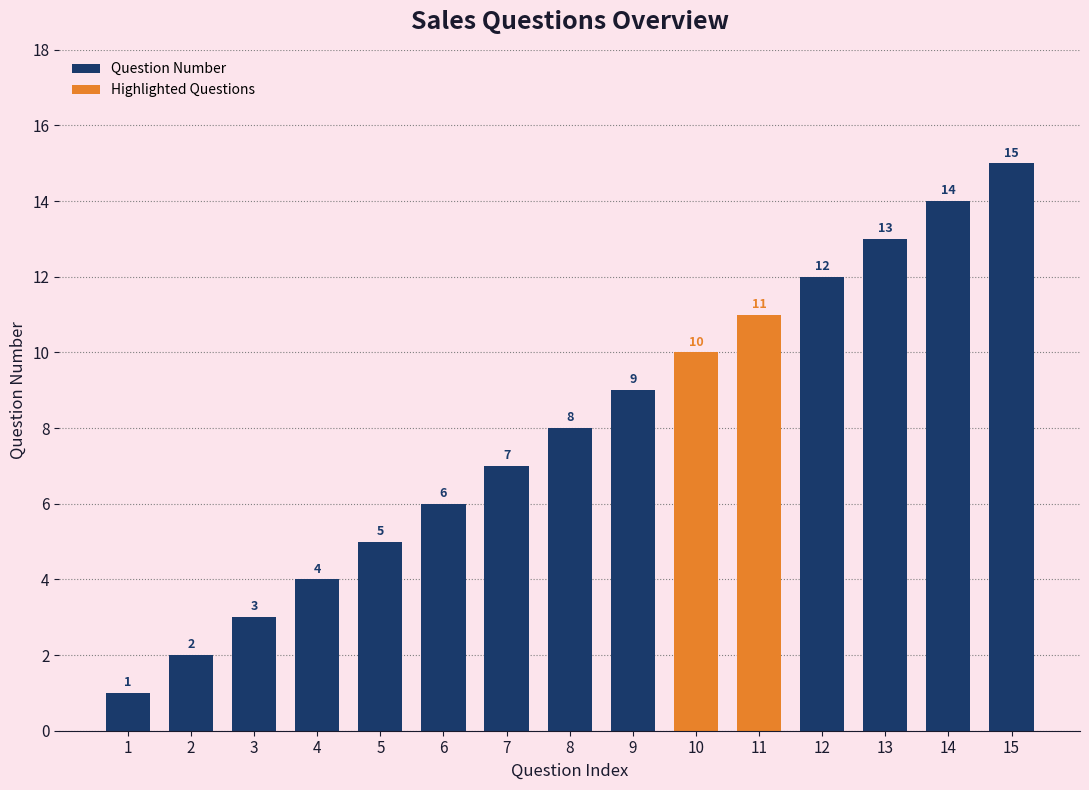

How many series are shown in this chart?

1